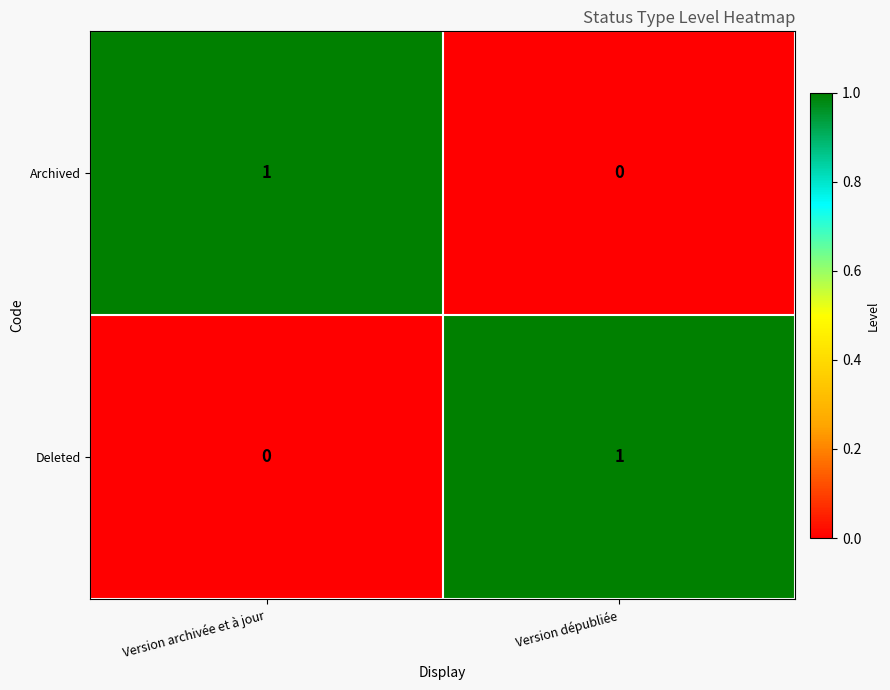

Is the value of Deleted at Version dépubliée greater than the value of Archived at Version dépubliée?

Yes